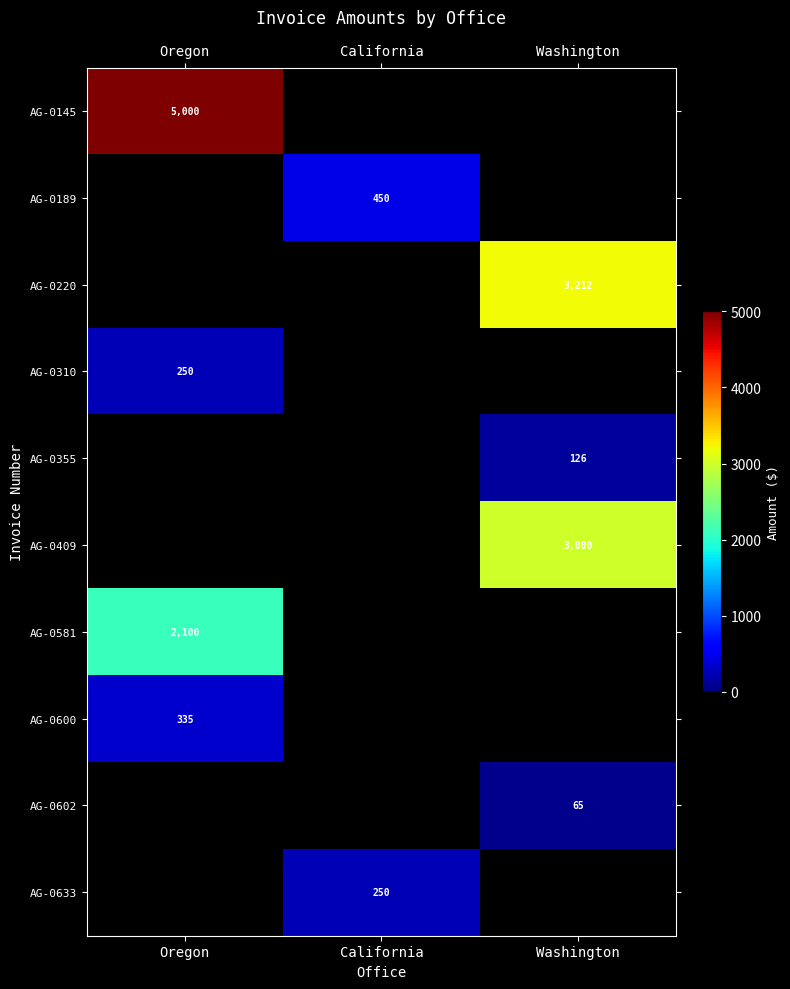

The value of AG-0633 at California is 77.2. True or false?

False